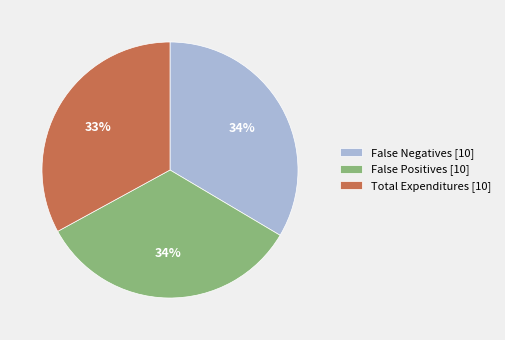

Is there a majority slice in this chart?

No